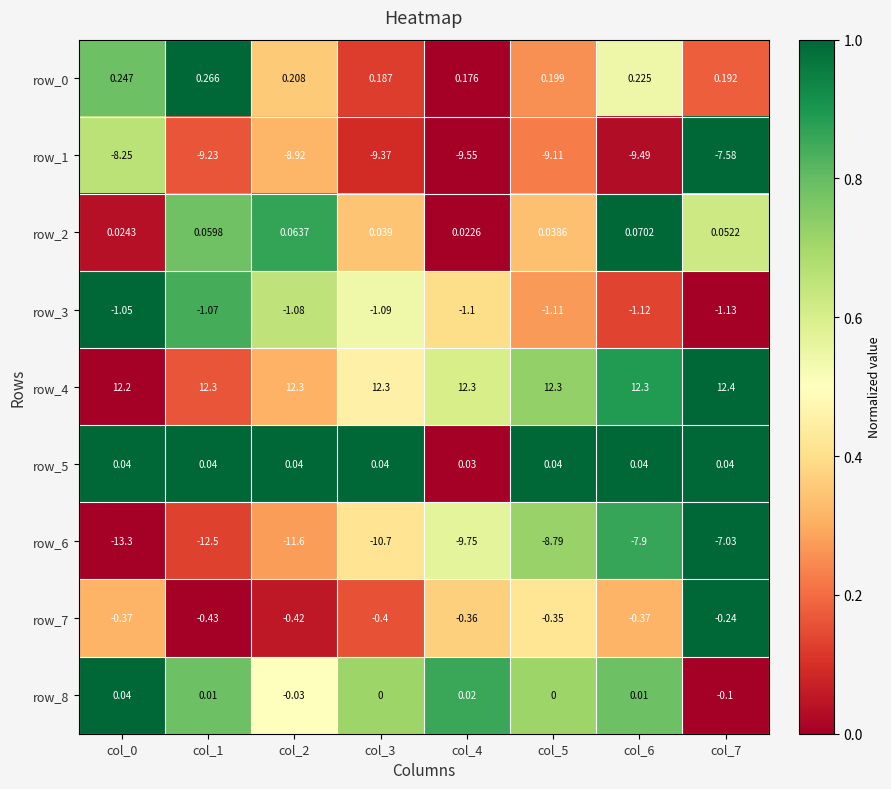

Which label corresponds to the largest value in the chart?

col_7